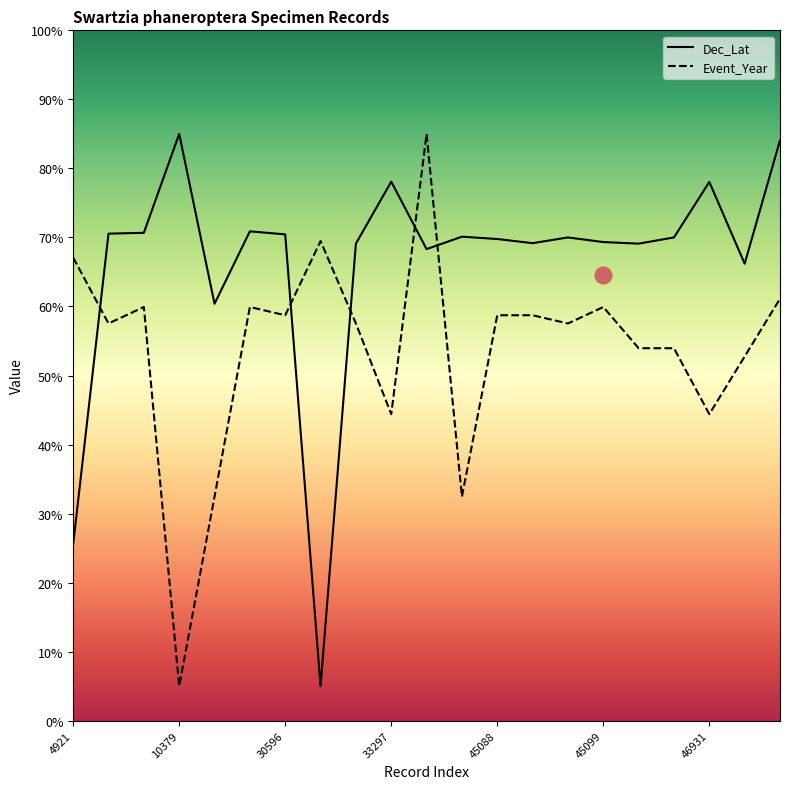

At how many categories does at least one series exceed 34?

21